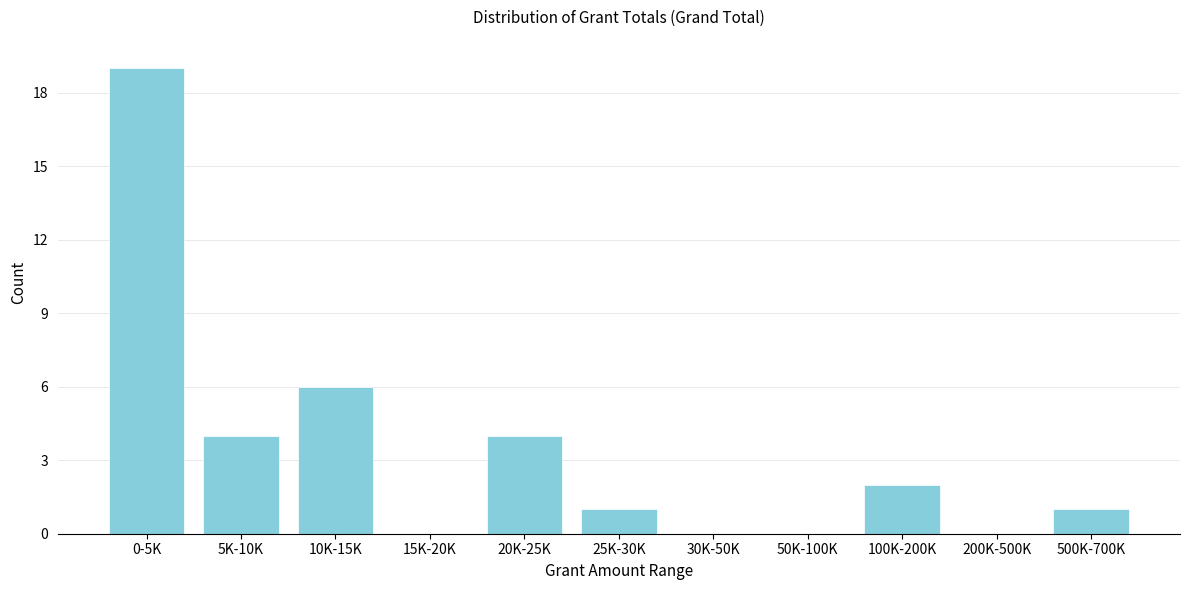

Reading right to left, what are all the values shown in this chart?

500K-700K=1	200K-500K=0	100K-200K=2	50K-100K=0	30K-50K=0	25K-30K=1	20K-25K=4	15K-20K=0	10K-15K=6	5K-10K=4	0-5K=19